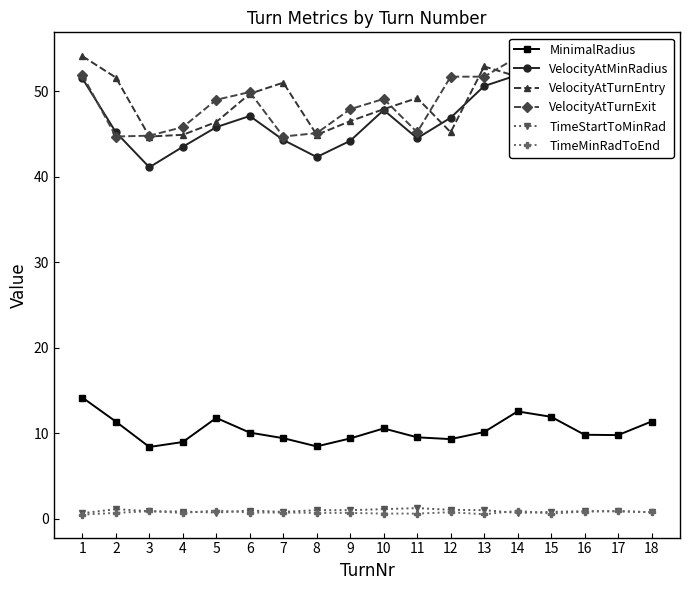

Count the number of categories in the chart.

18